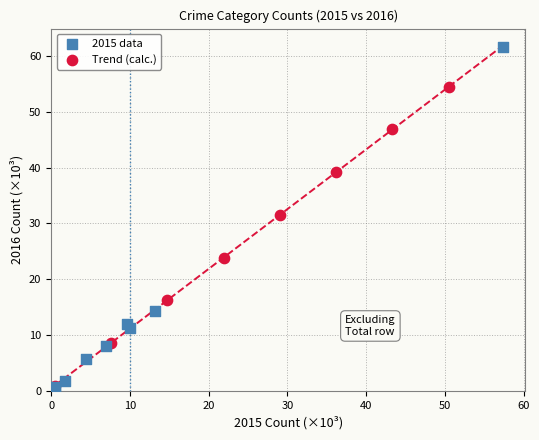

Which series has the largest Y range (max minus min)?

2015 data